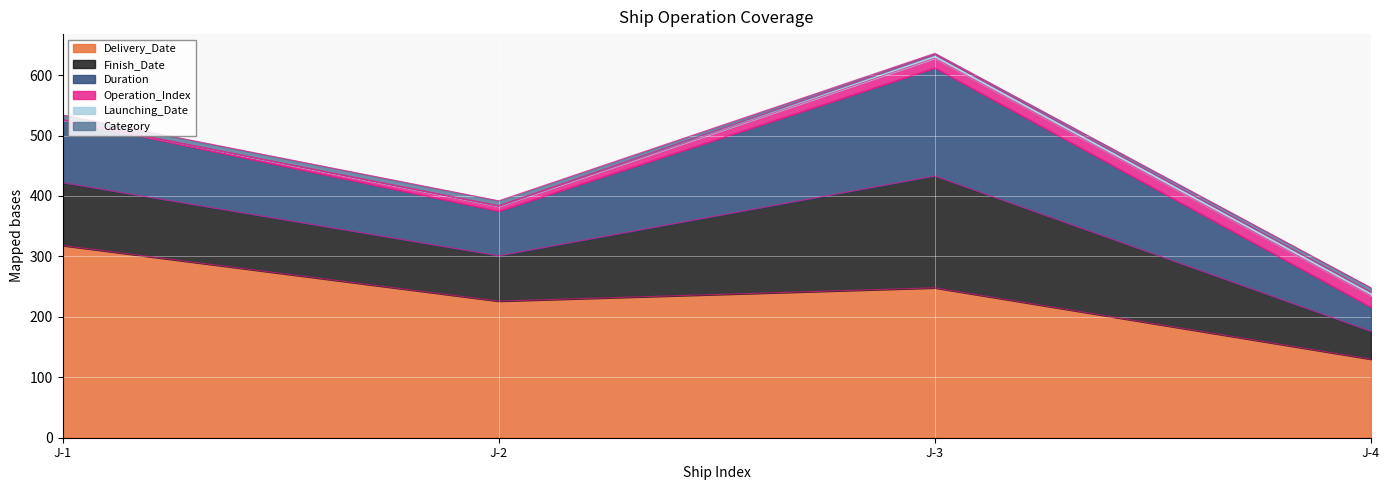

The Launching_Date series shows 8 at J-4. True or false?

False